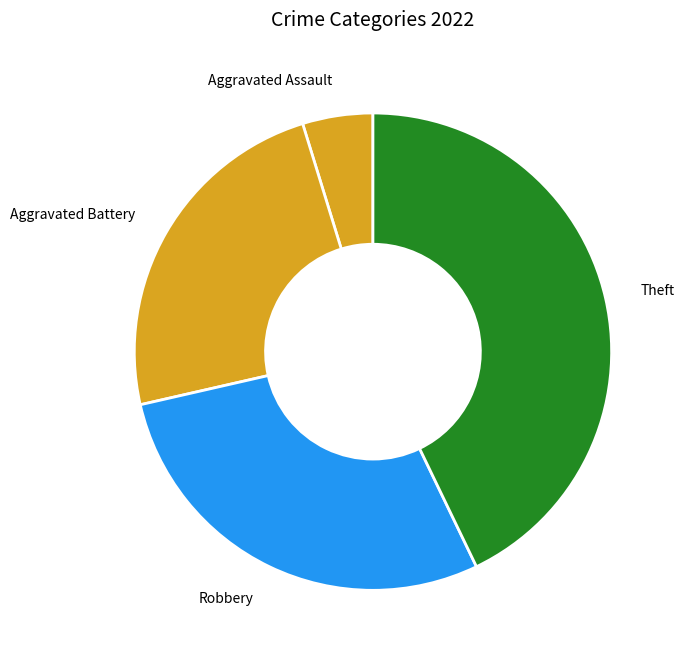

True or false: Aggravated Battery accounts for 32% of the total.

False